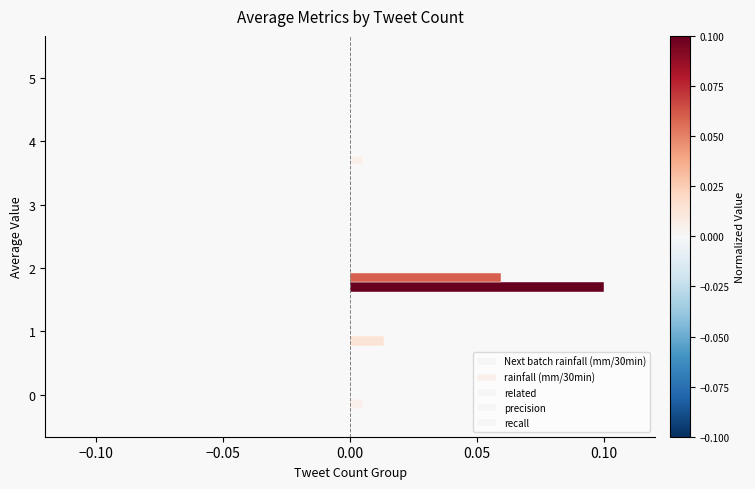

How many data points does each series have?

6